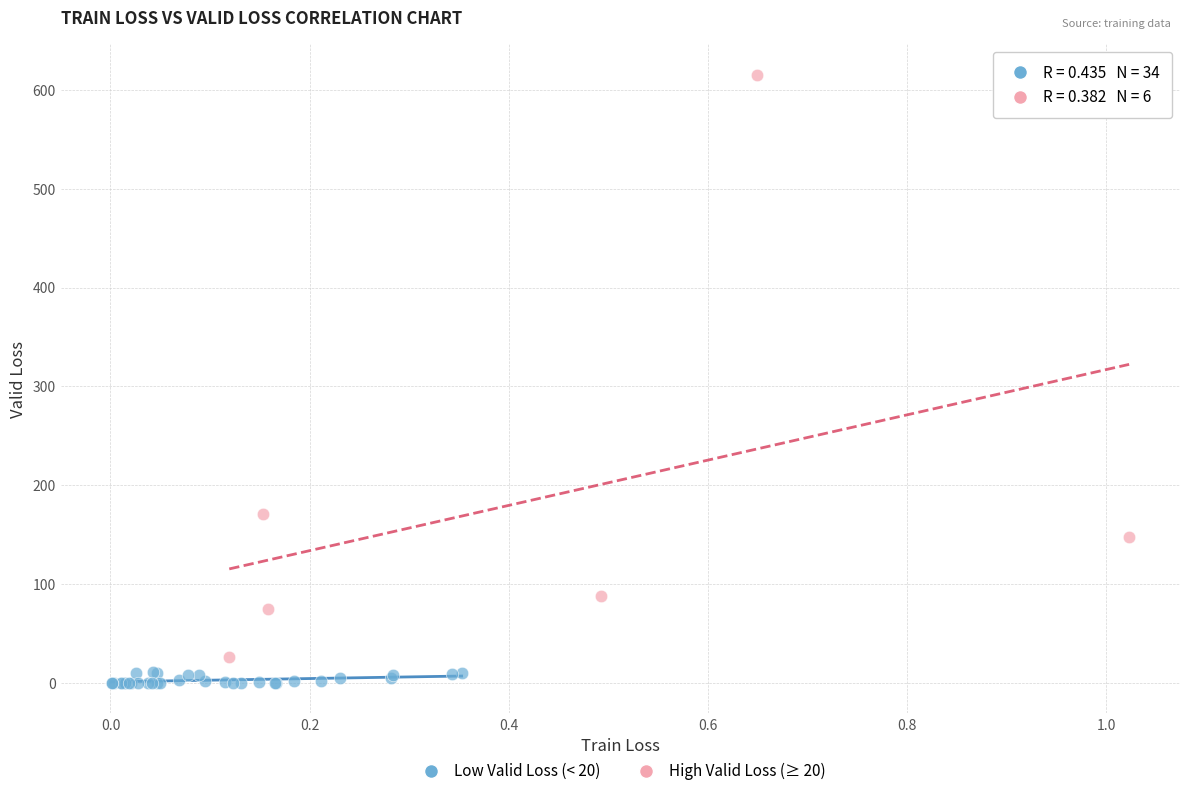

Which series contains the highest Y value?

High Valid Loss (≥ 20)